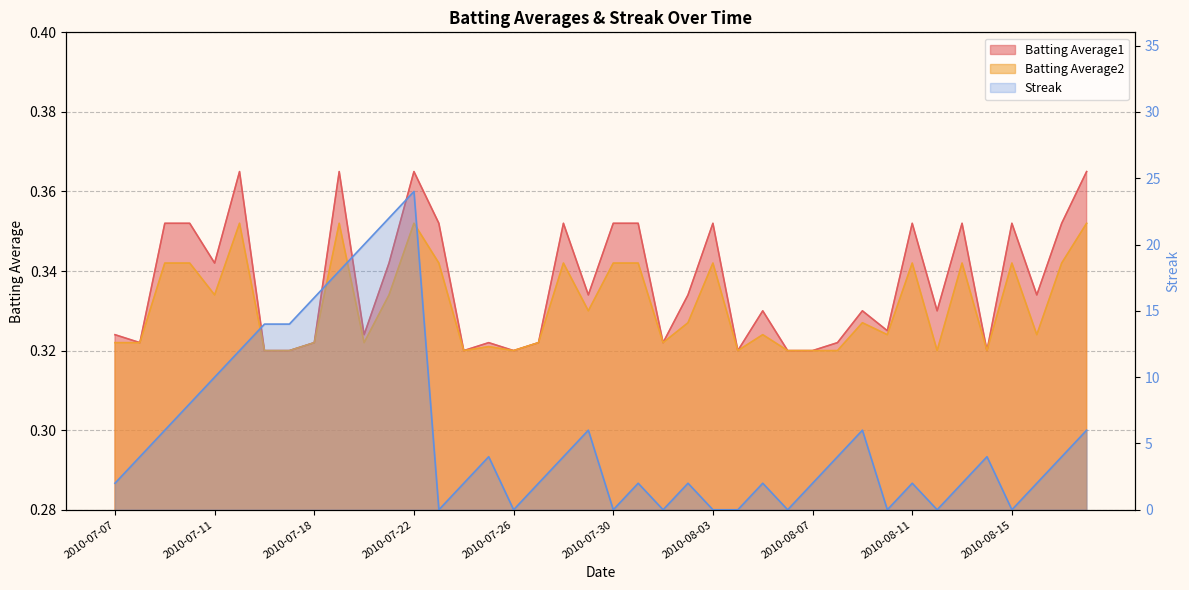

What is the minimum value for Batting Average2?

0.3